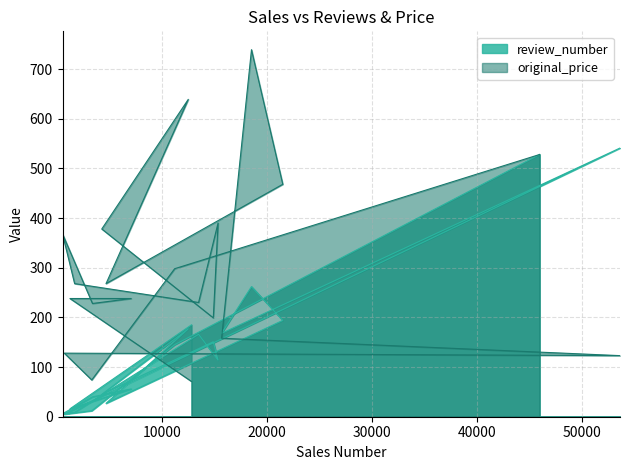

True or false: review_number and original_price intersect in this chart.

True